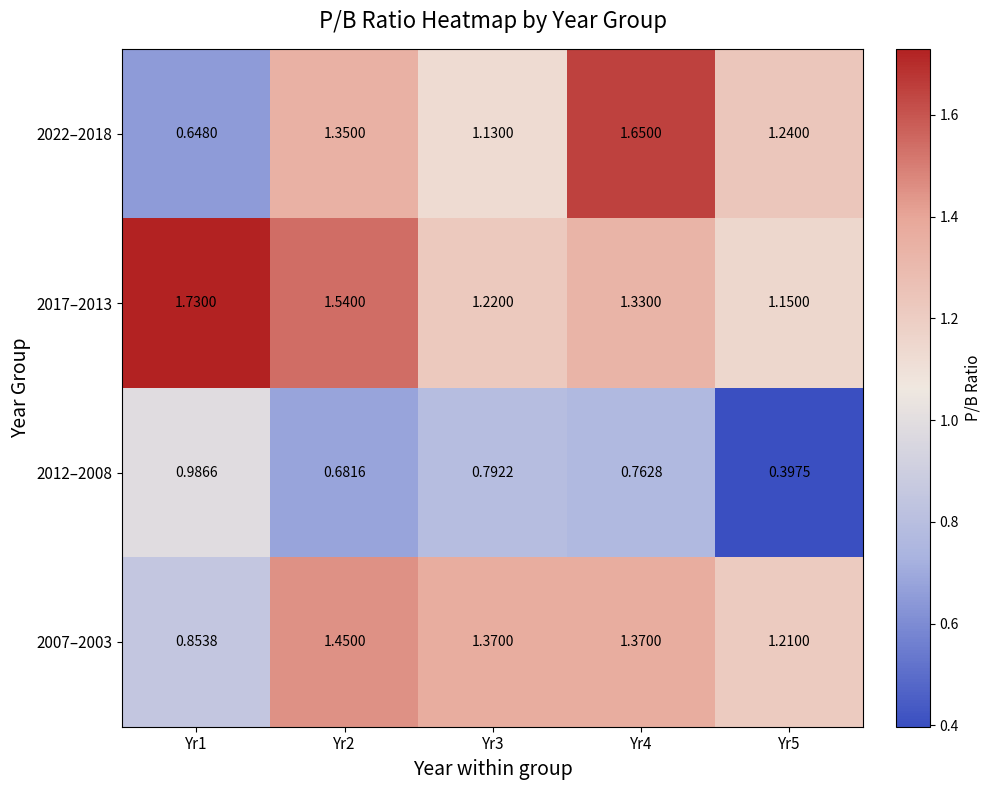

Is the value of 2022–2018 at Yr3 greater than the value of 2007–2003 at Yr3?

No